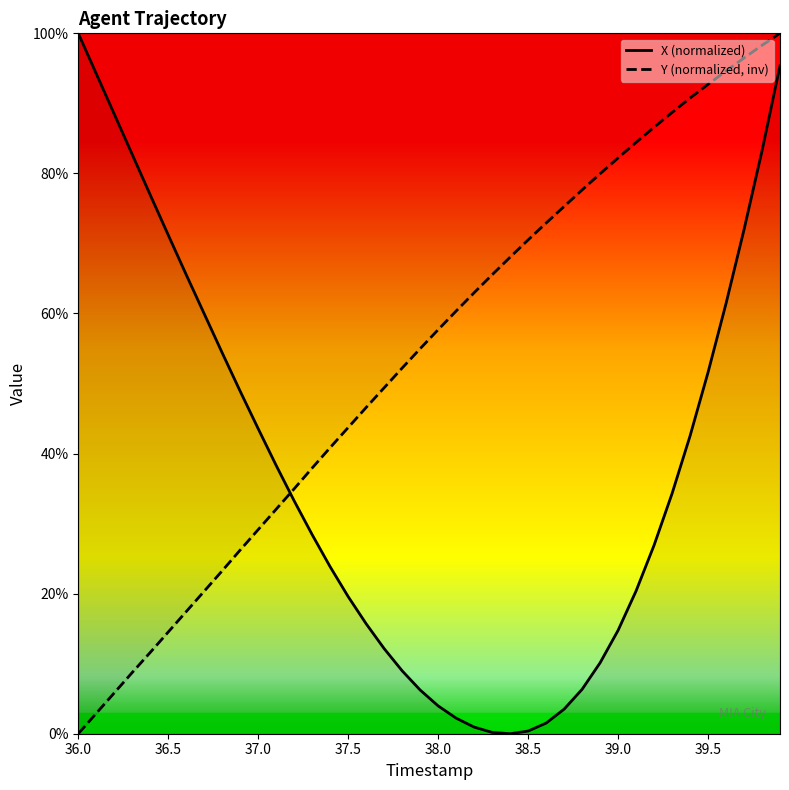

Is it true that Y equals 52.2 at 37.8?

True